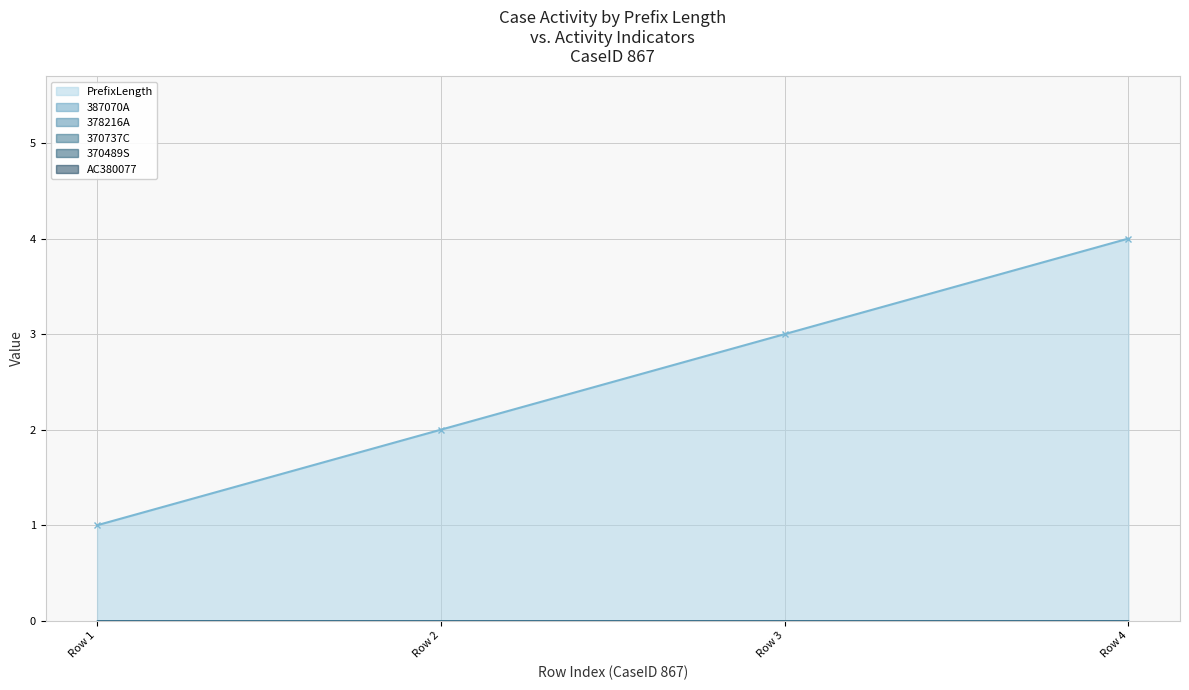

True or false: 370737C and AC380077 cross at least once.

False